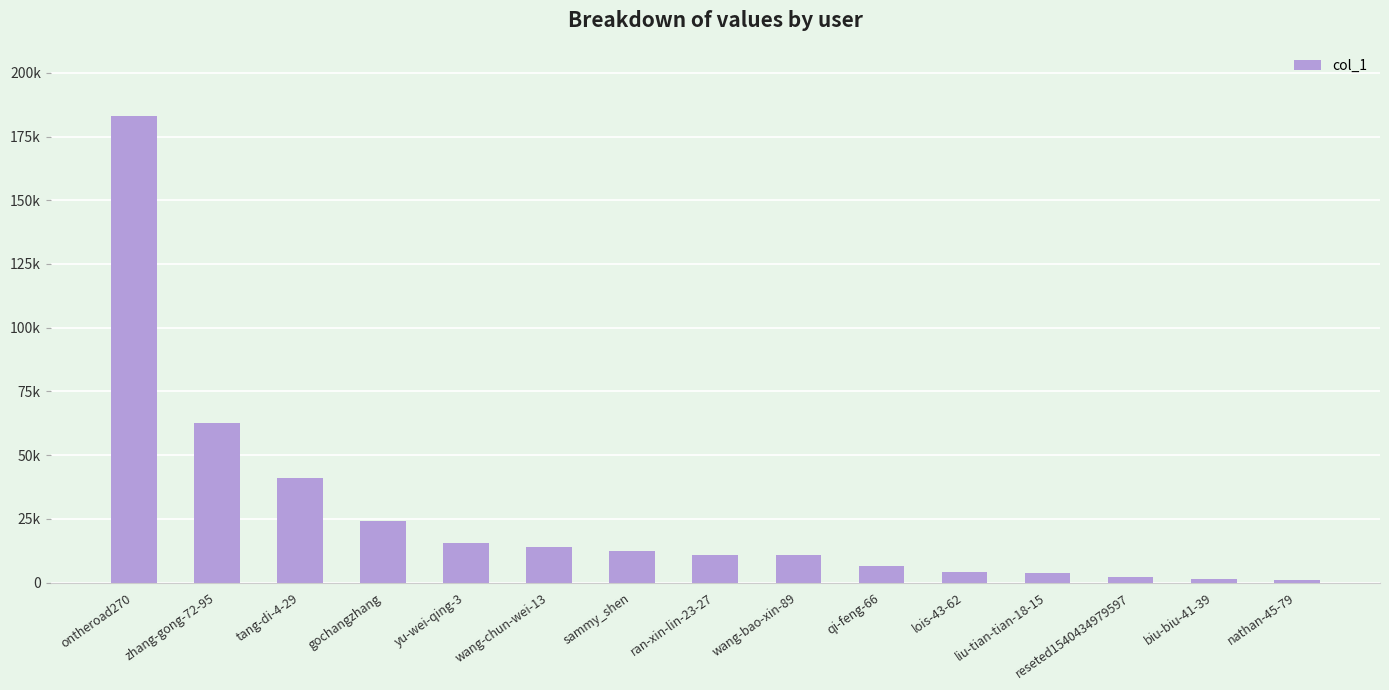

What is the label of the 15th bar from the right?

ontheroad270